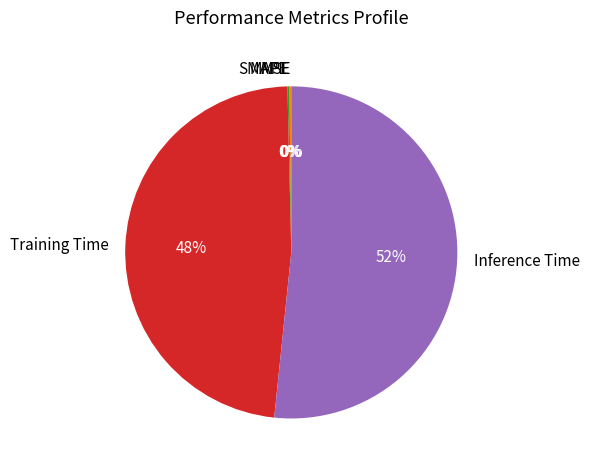

Which category has the biggest portion of the pie?

Inference Time